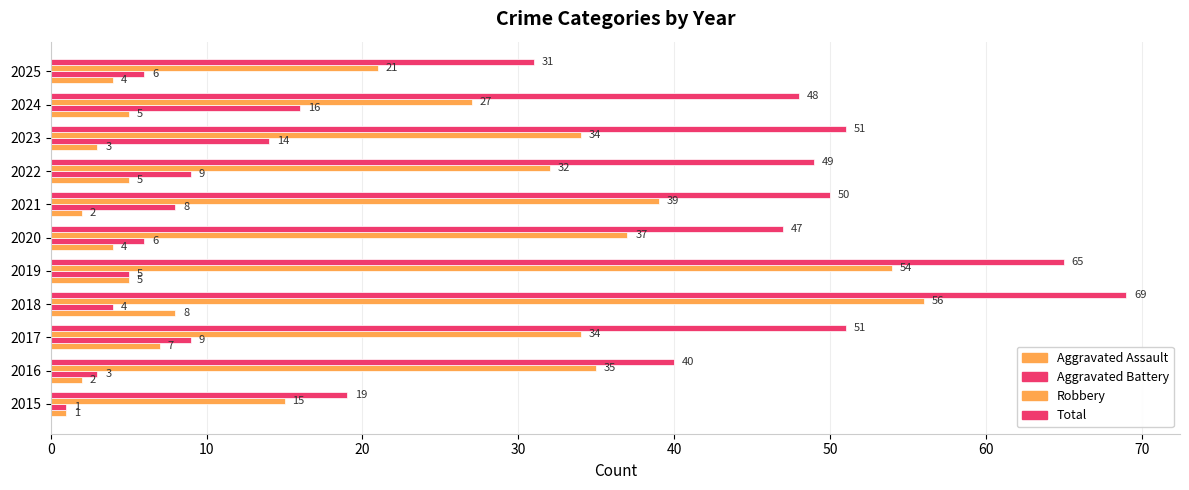

Count the number of categories in the chart.

11